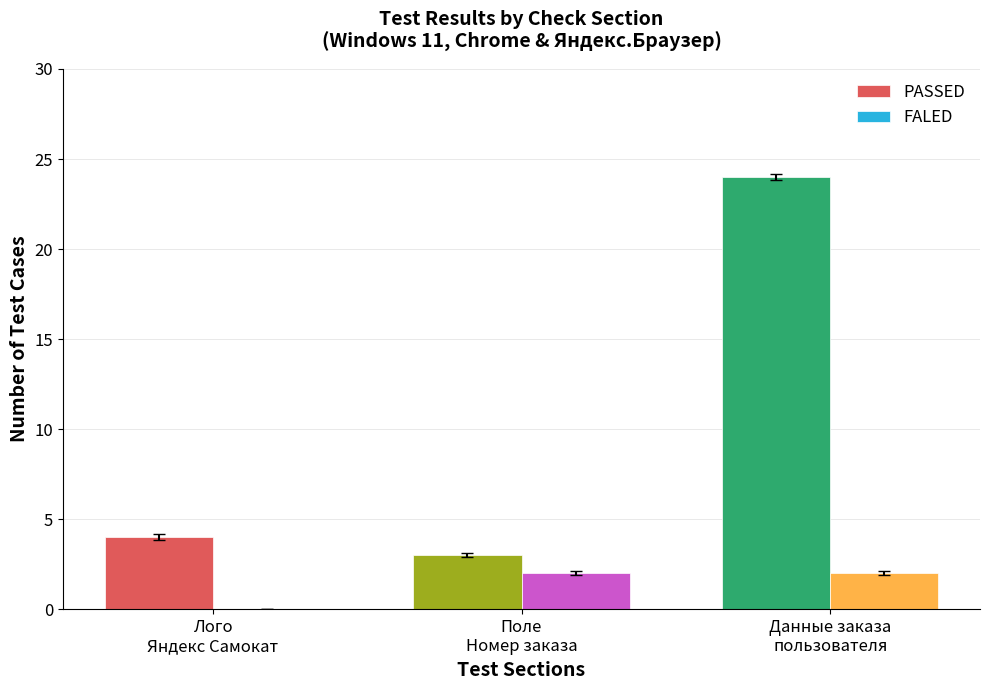

How many groups of bars are there?

3